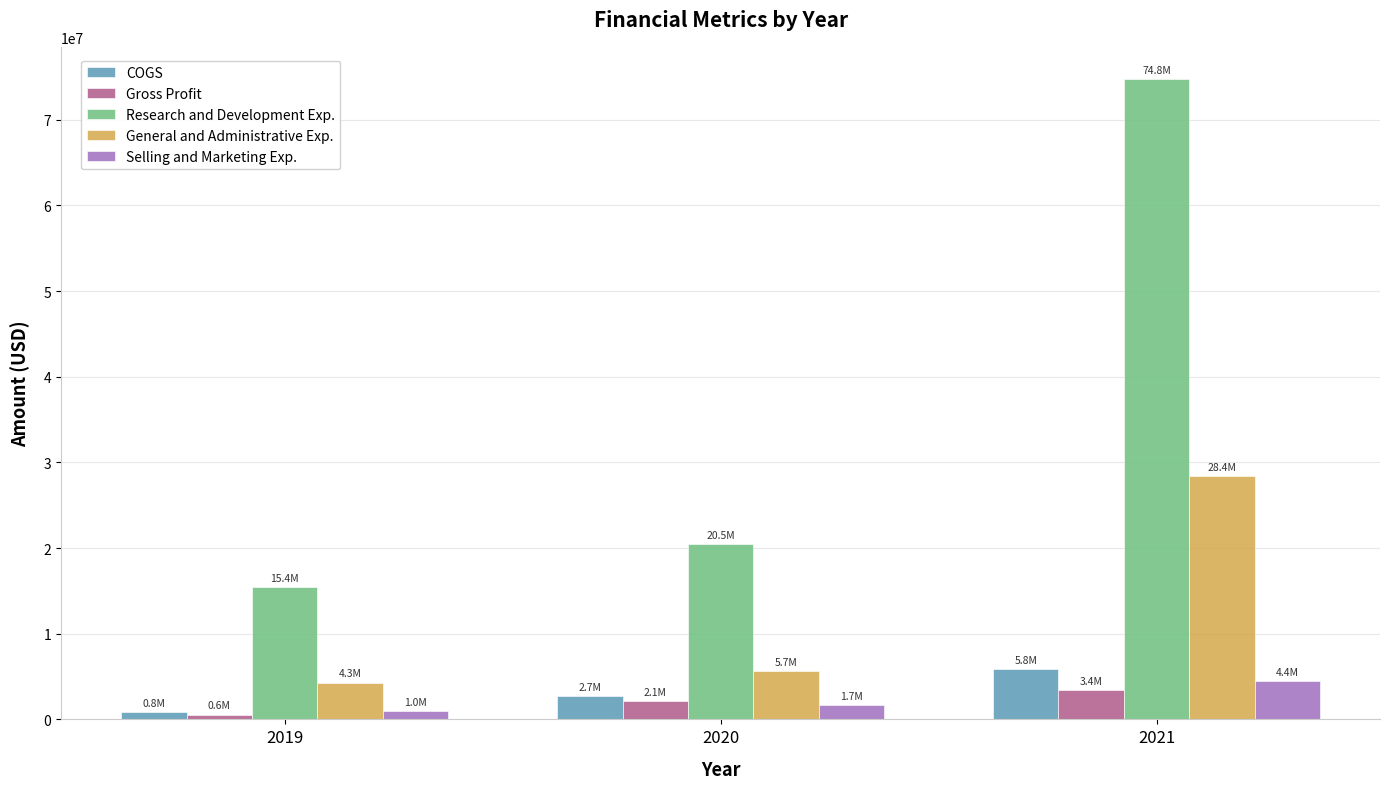

What are all the series names shown in the legend?

COGS, Gross Profit, Research and Development Exp., General and Administrative Exp., Selling and Marketing Exp.